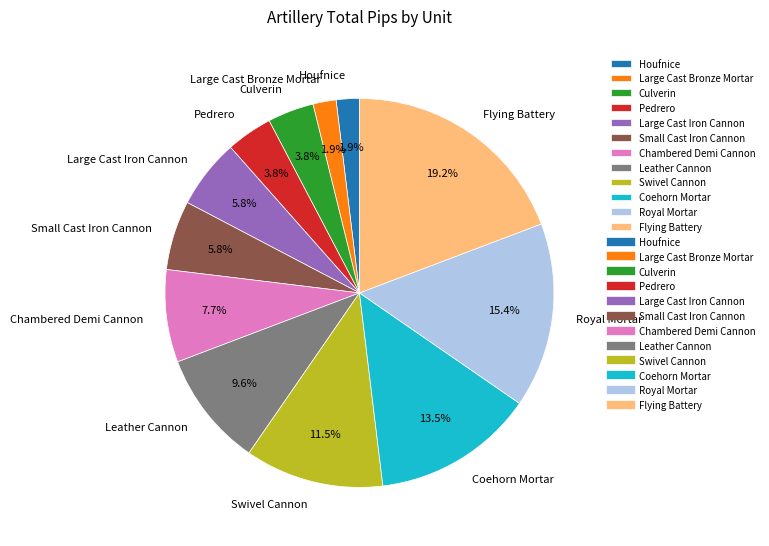

To the nearest percent, what is the combined percentage of Swivel Cannon and Coehorn Mortar?

25%